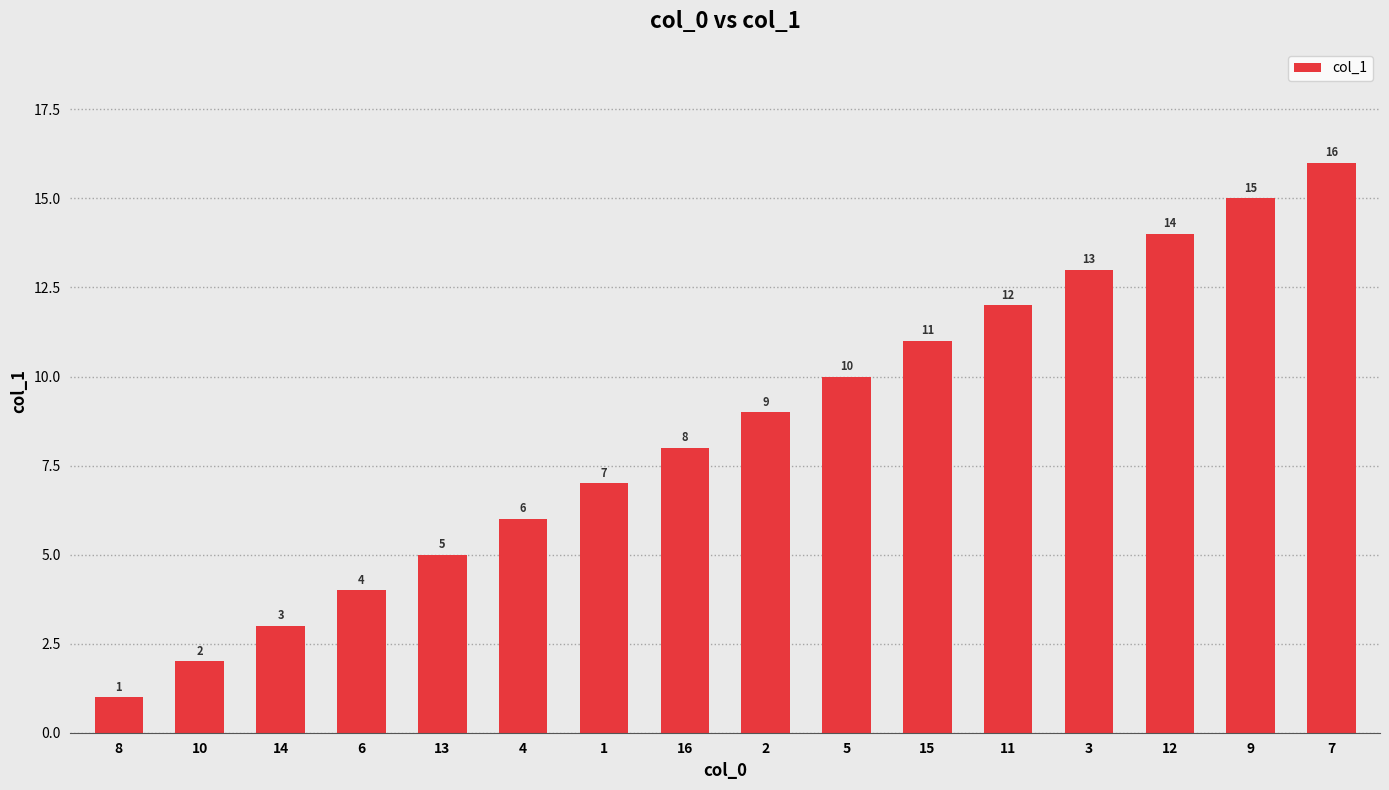

What is the difference between the maximum and minimum values?

15